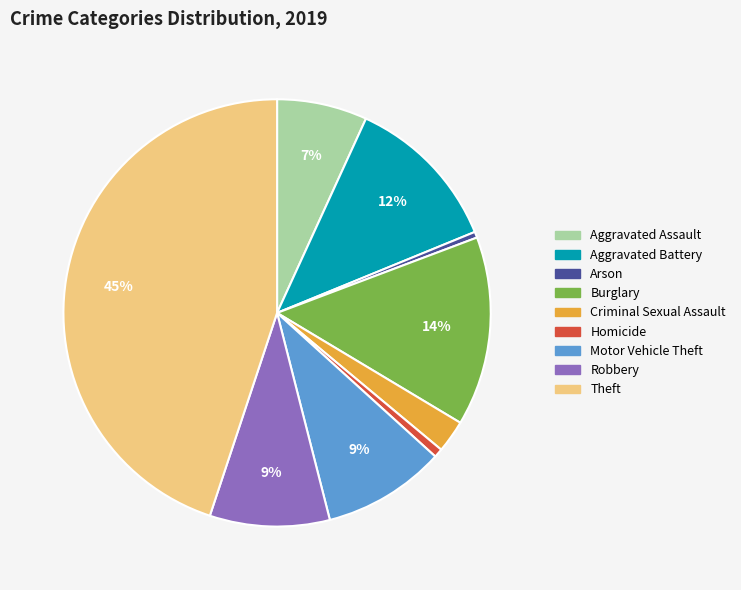

To the nearest percent, what percentage of the pie is Aggravated Battery?

12%